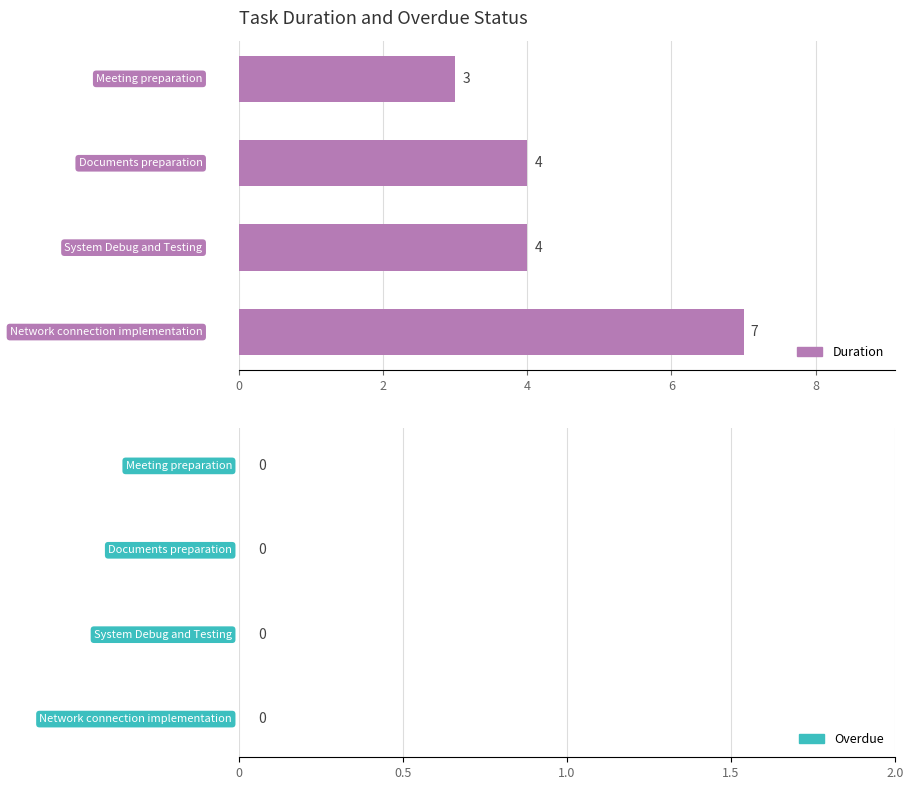

Does the chart contain stacked bars?

No